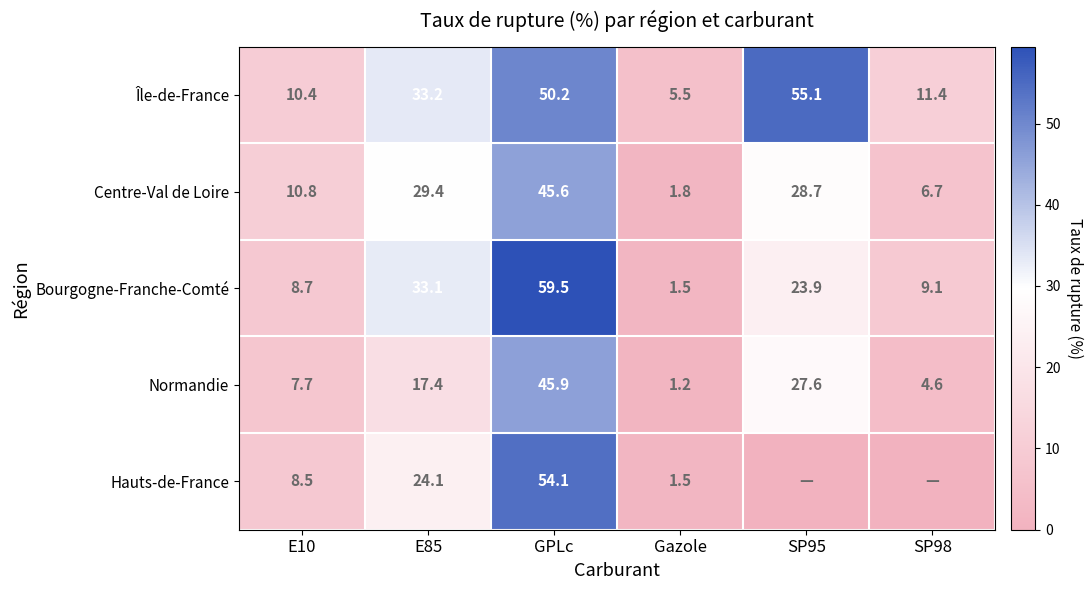

How many data points in Normandie are less than 17?

3